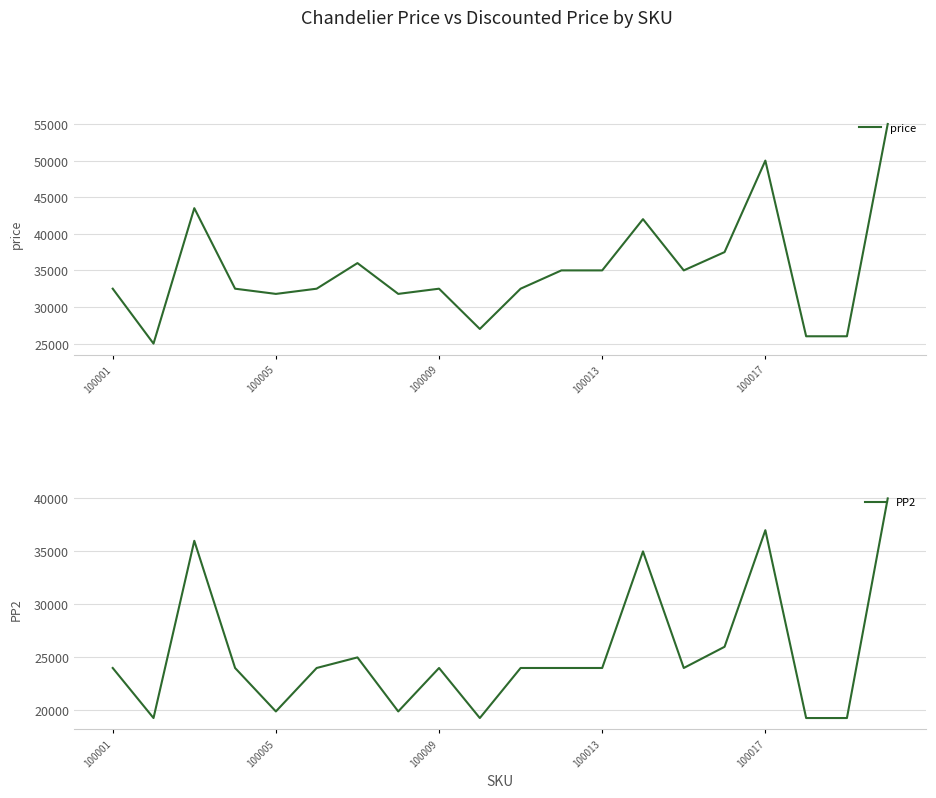

How many distinct data groups are displayed?

2